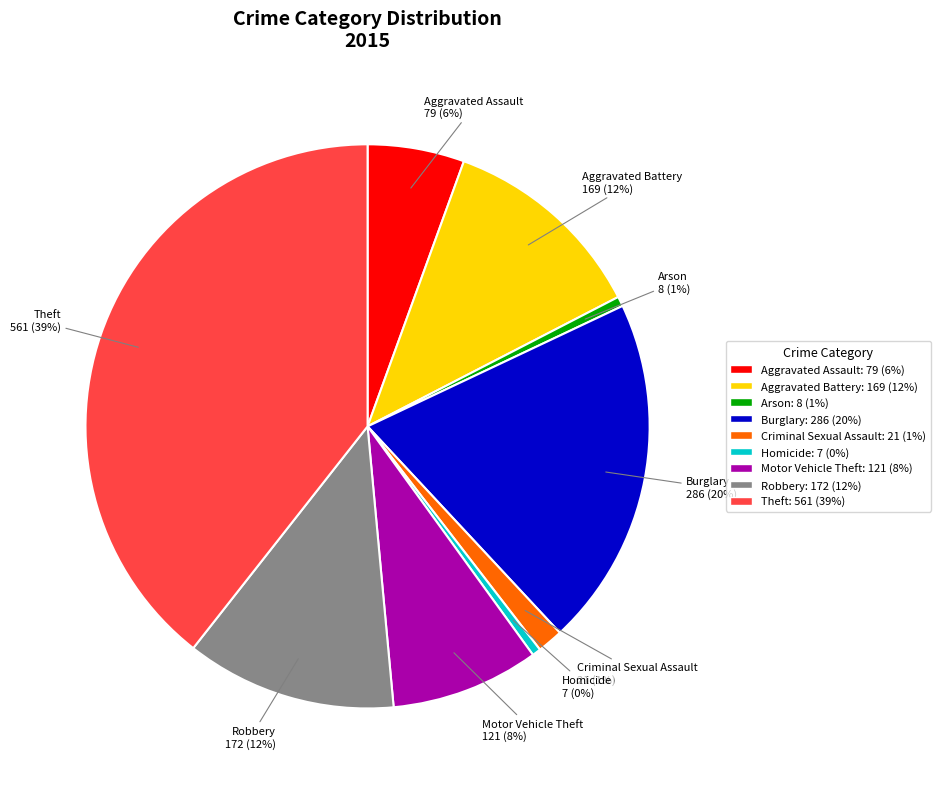

Combined, do Aggravated Battery and Theft account for over 50%?

Yes